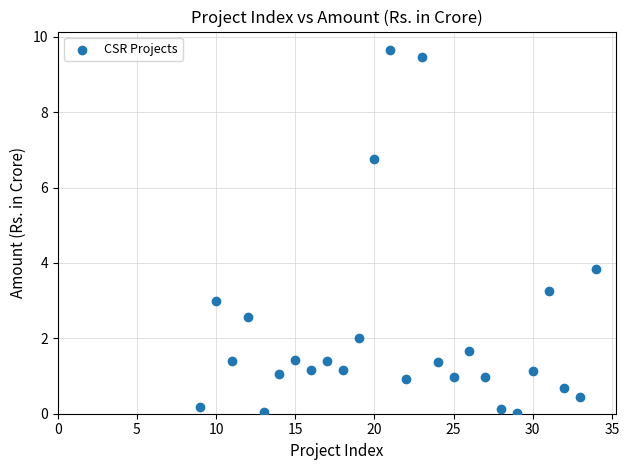

What Y value in the scatter plot is closest to 4?

3.8